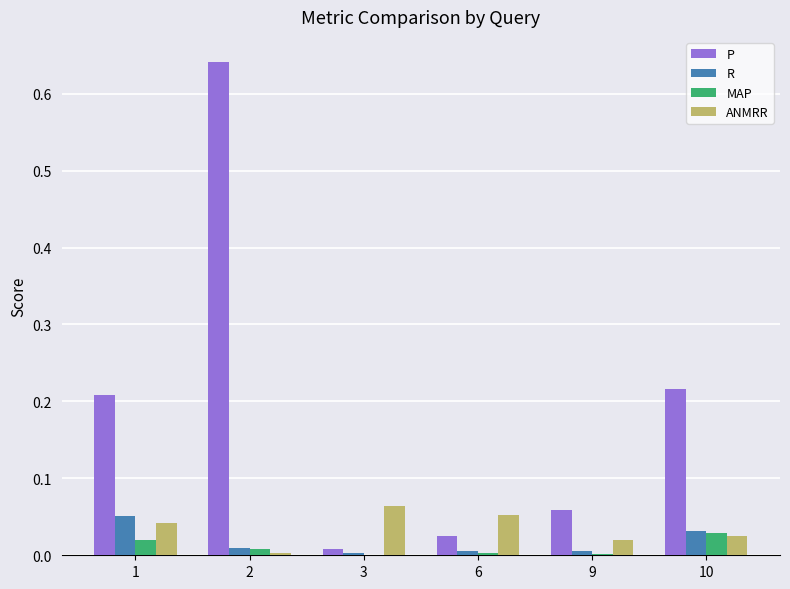

The value of P at 10 is 0.4. True or false?

False